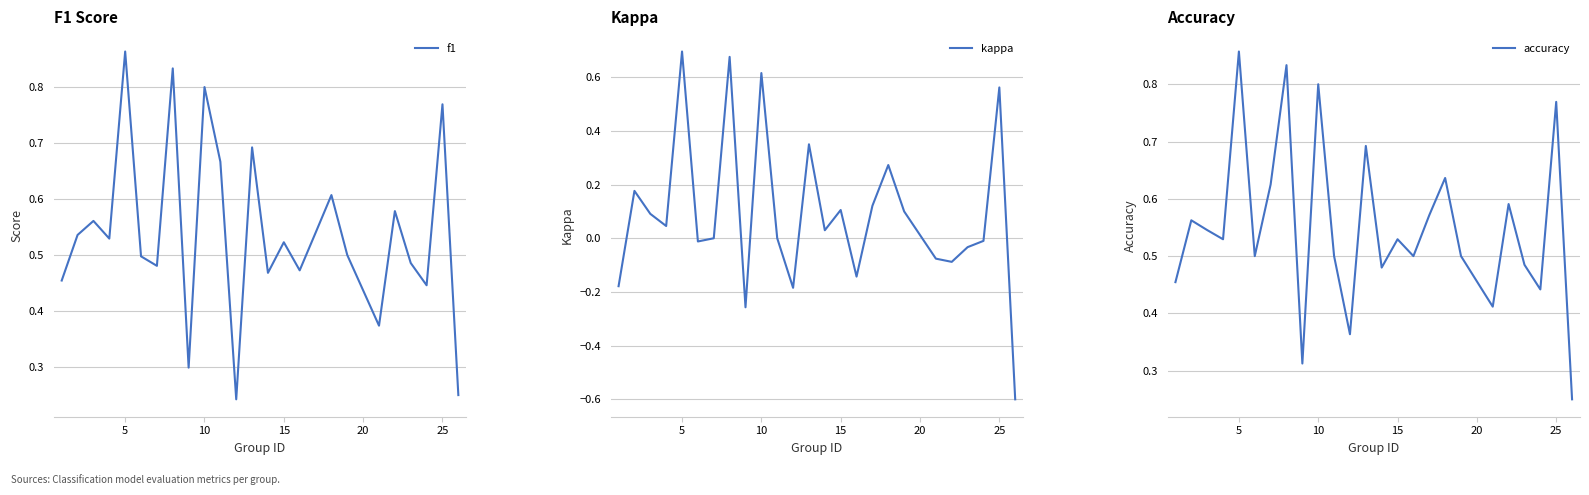

The f1 series shows 1.2 at 25. True or false?

False